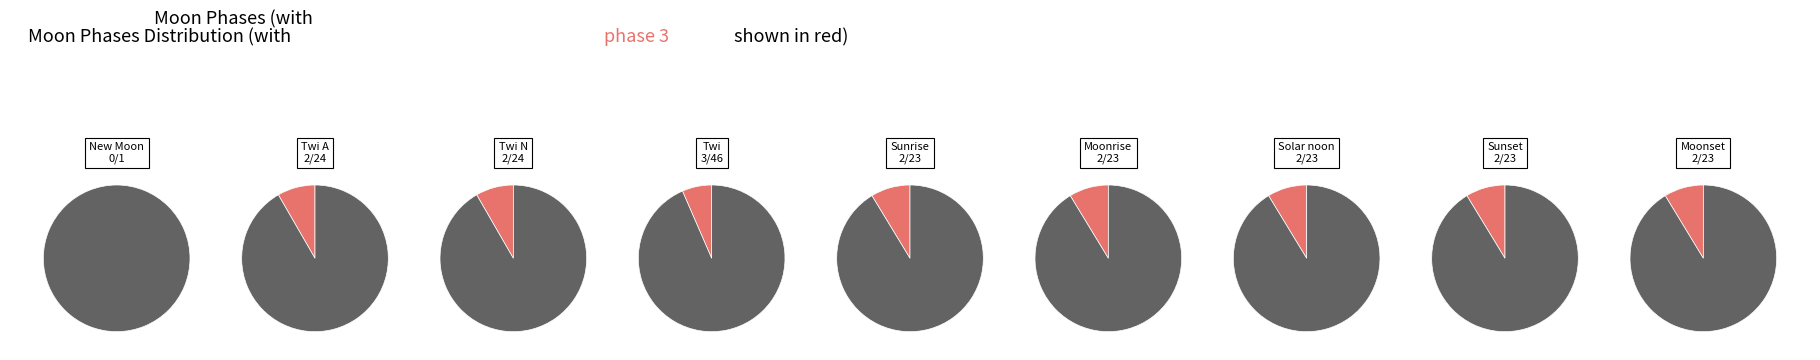

Is the sum of Moonset and Twi greater than half?

No